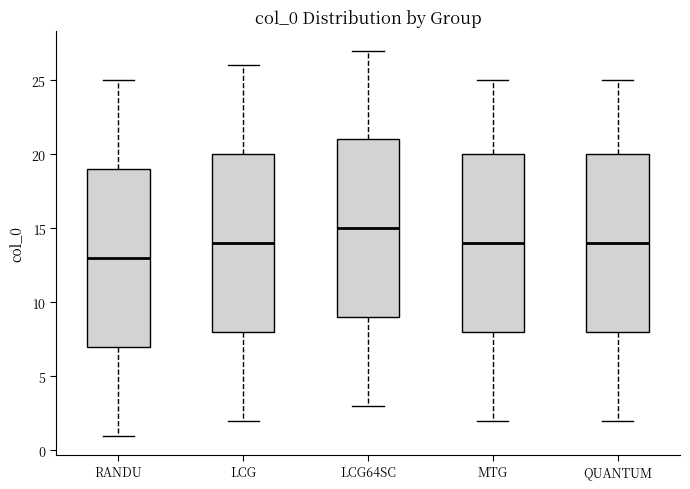

Reading left to right, transcribe this box plot: for each box, give where its median line is, the range the box spans, and where its two whiskers end, as read against the y-axis. The values are not printed on the chart, so give them approximately, as read against the axis.

RANDU: median 13, box 7 to 19, whiskers 1 to 25
LCG: median 14, box 8 to 20, whiskers 2 to 26
LCG64SC: median 15, box 9 to 21, whiskers 3 to 27
MTG: median 14, box 8 to 20, whiskers 2 to 25
QUANTUM: median 14, box 8 to 20, whiskers 2 to 25